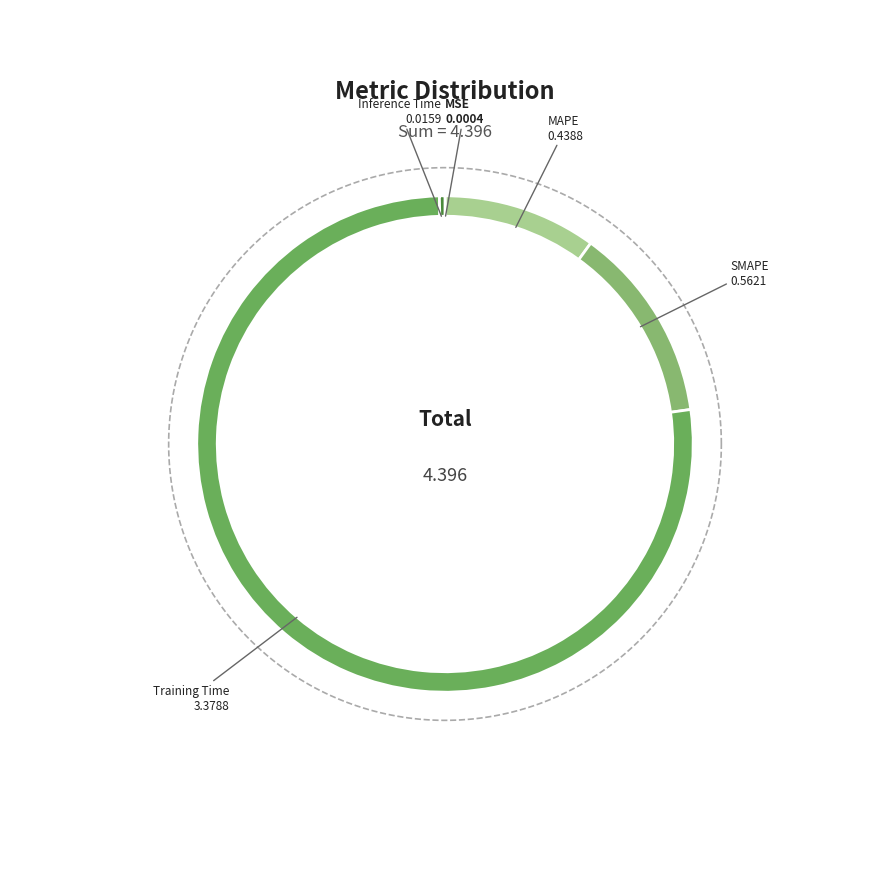

Is there a majority slice in this chart?

Yes